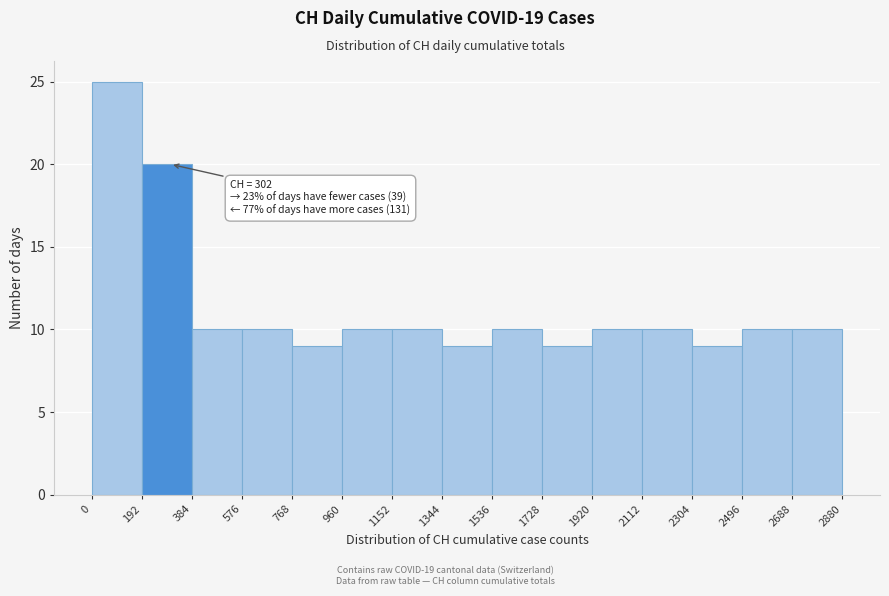

Over which range of the x-axis is the bar tallest?

0 to 192